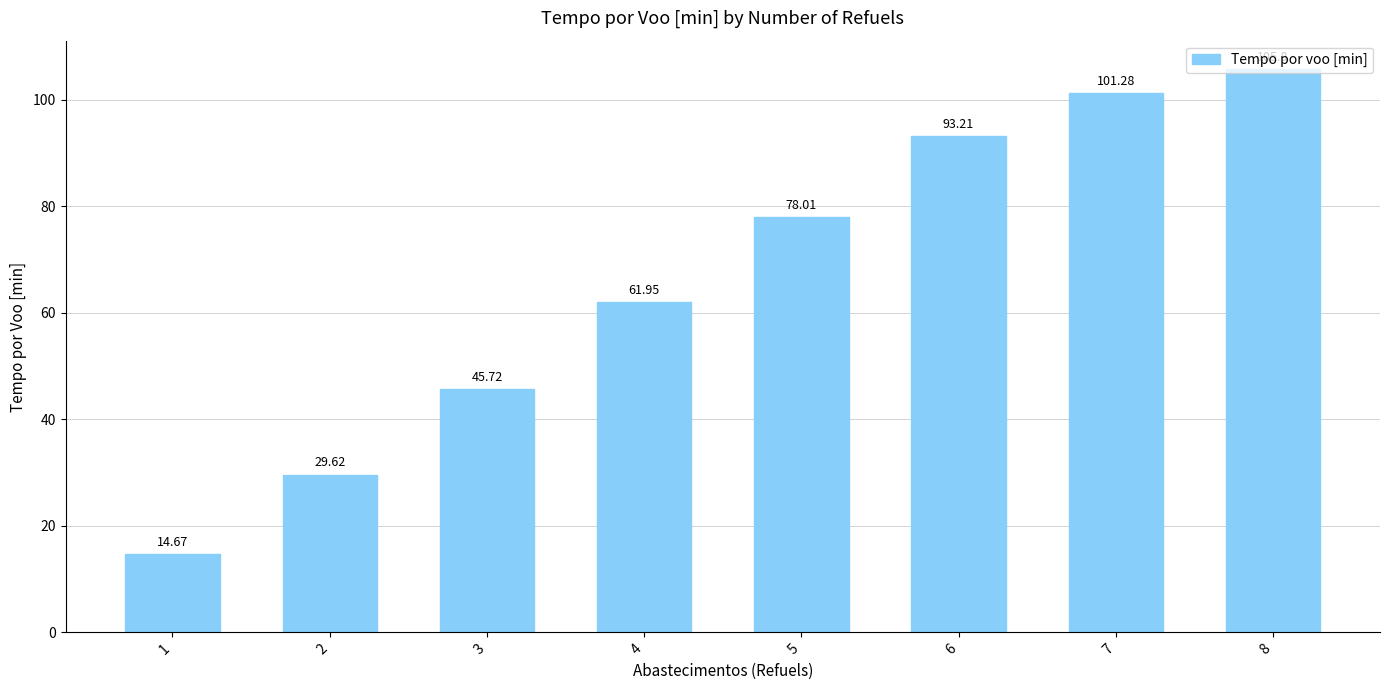

Which has a higher value, 7 or 1?

7